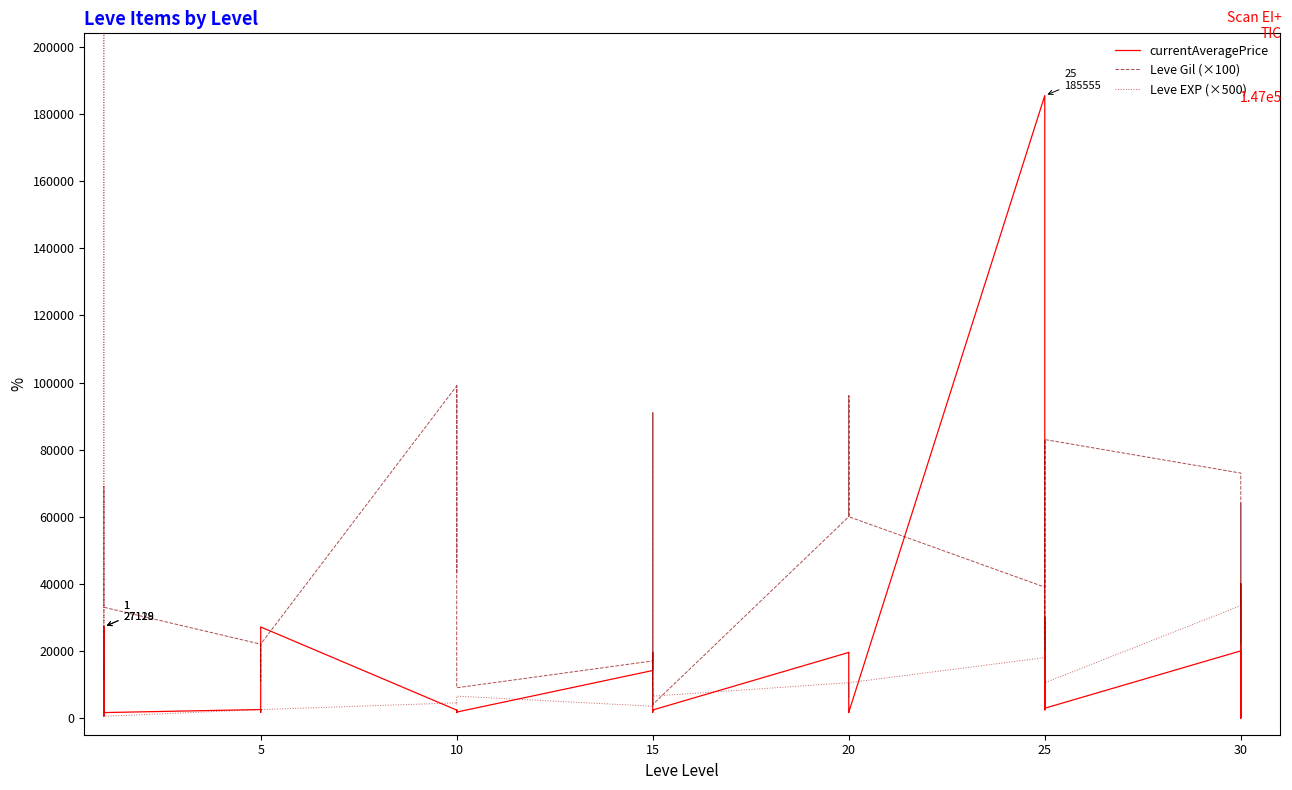

What is the maximum value for Leve EXP (×500)?

315000.0